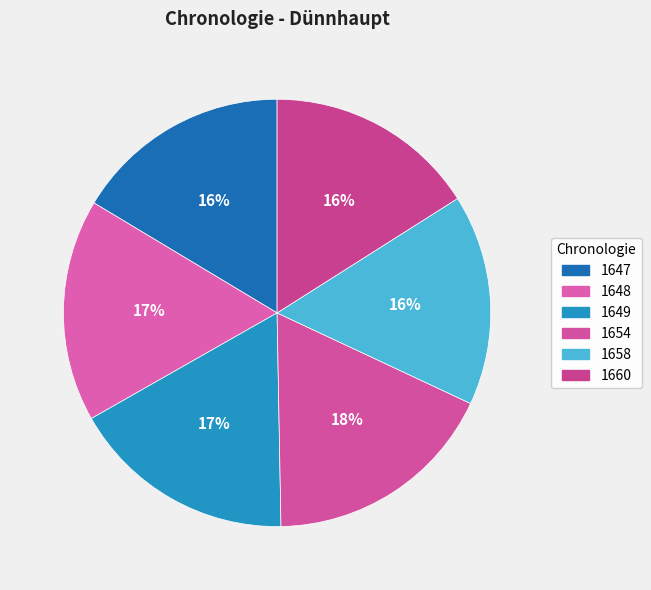

How many slices are in this pie chart?

6